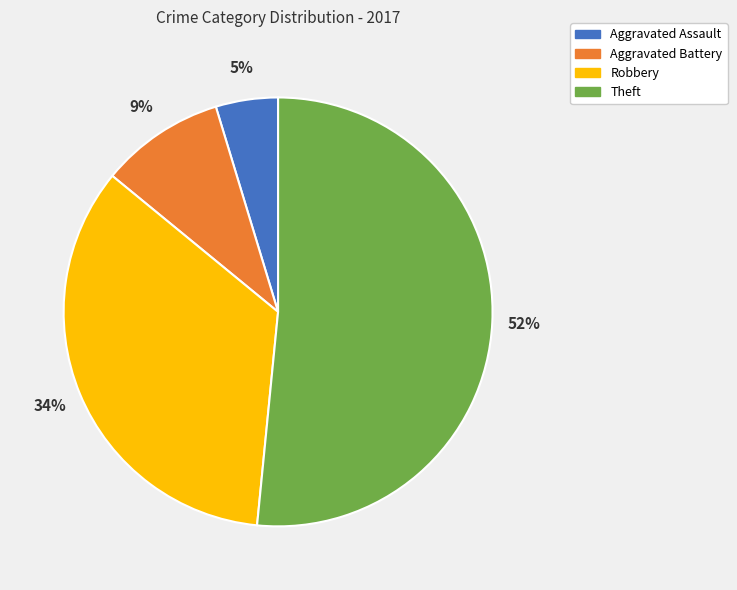

Between Aggravated Battery and Aggravated Assault, which is larger?

Aggravated Battery